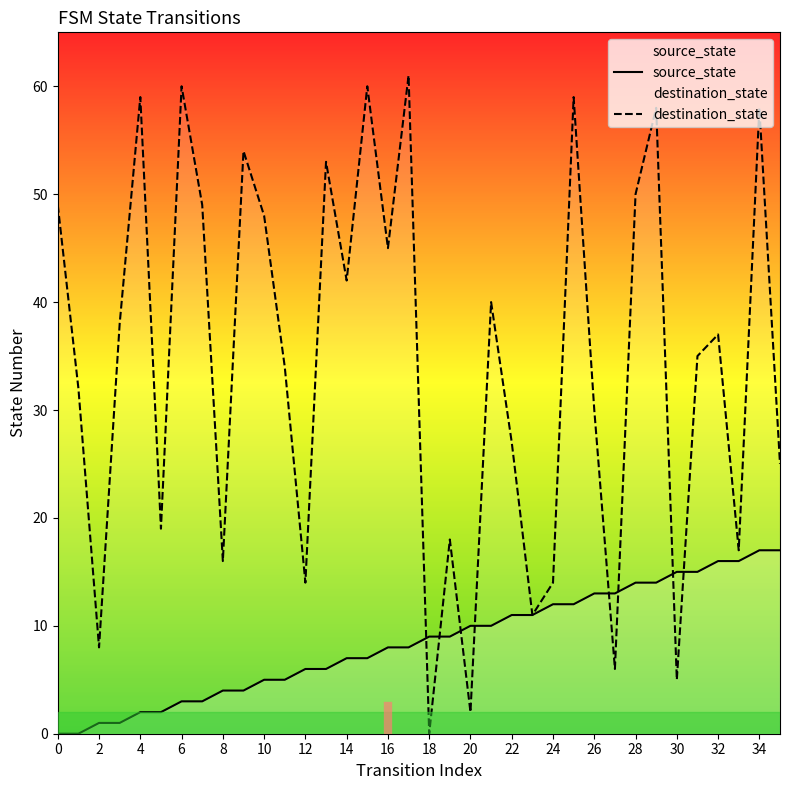

At which category is the sum across all series the highest?

34